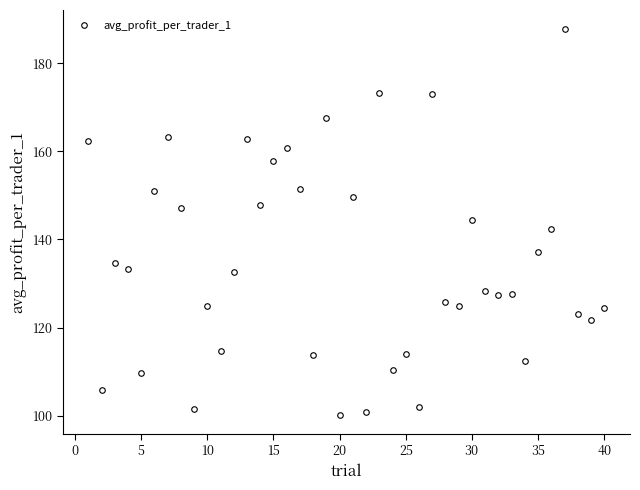

How many lines are shown in the chart?

1